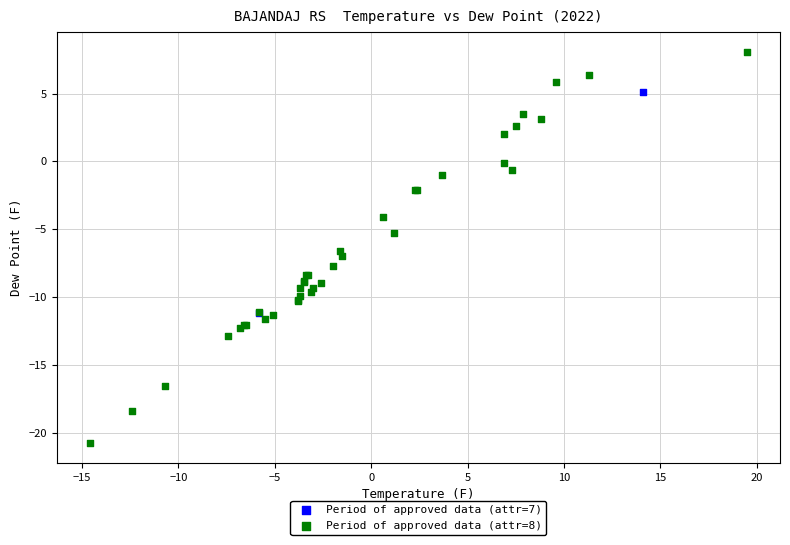

What are all the series names shown in the legend?

Period of approved data (attr=7), Period of approved data (attr=8)